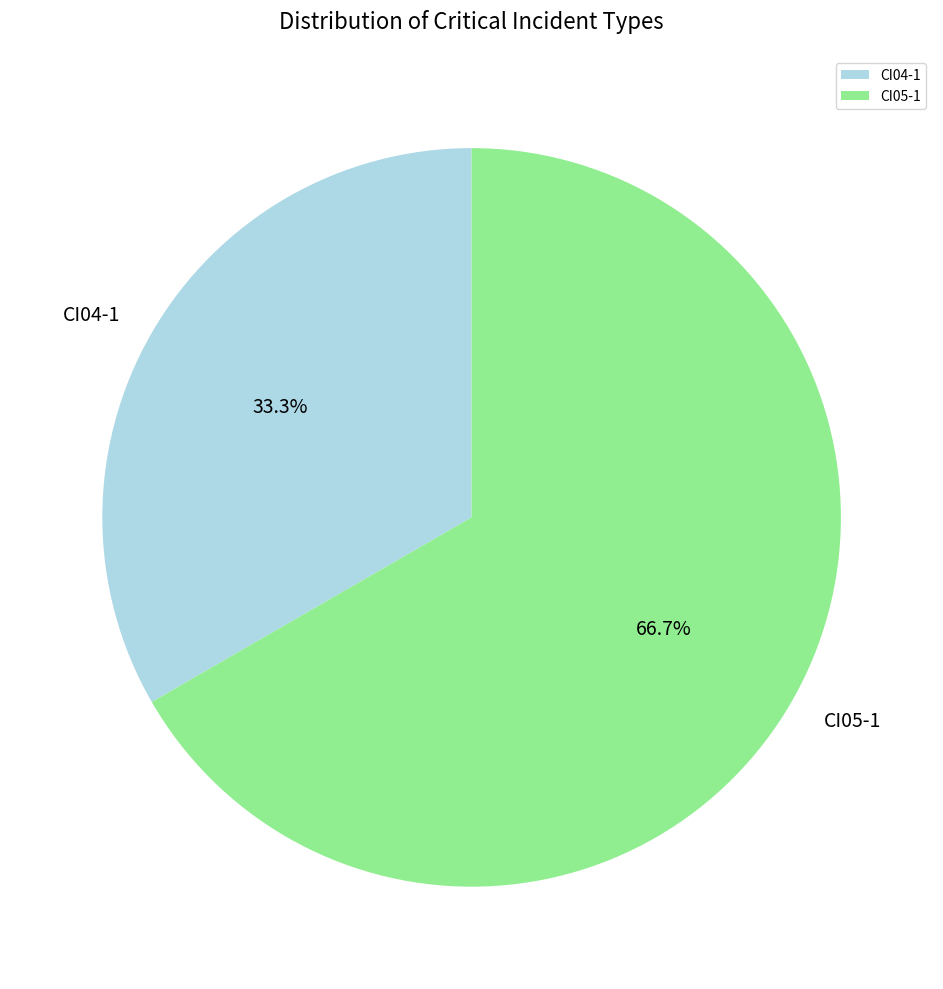

To the nearest percent, what percentage of the pie is CI04-1?

33%